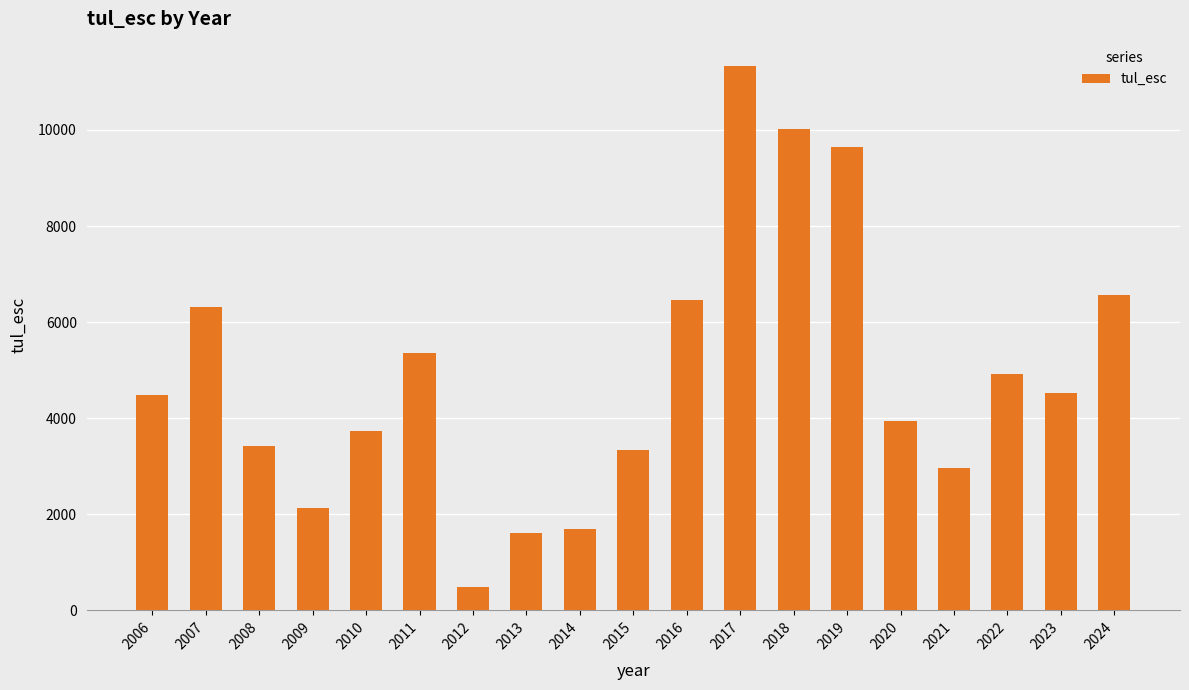

How many data points are less than 4481?

9